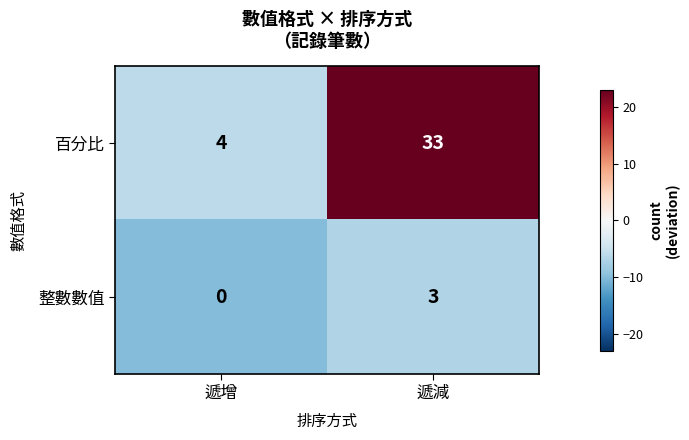

What is the total value across all series at 遞增?

4